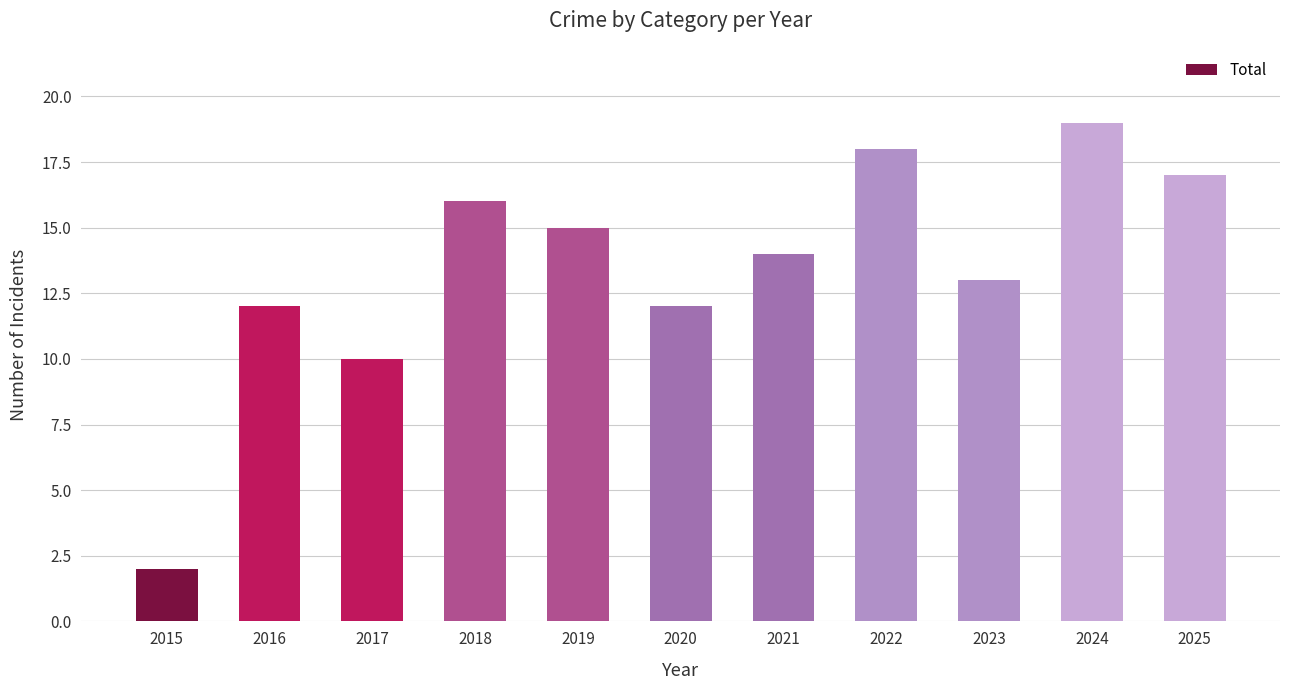

The value at 2019 is 9. True or false?

False